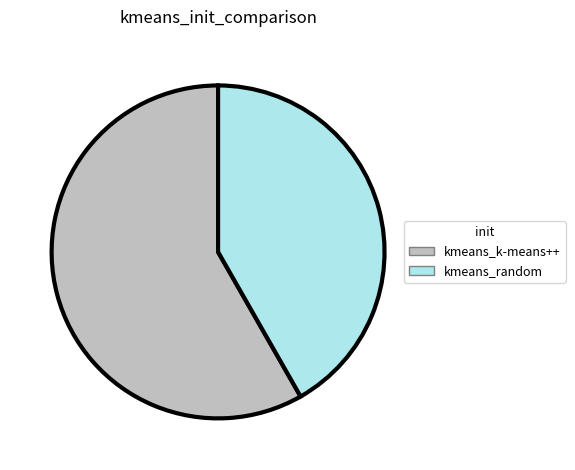

The kmeans_k-means++ slice represents 58% of the pie. True or false?

True